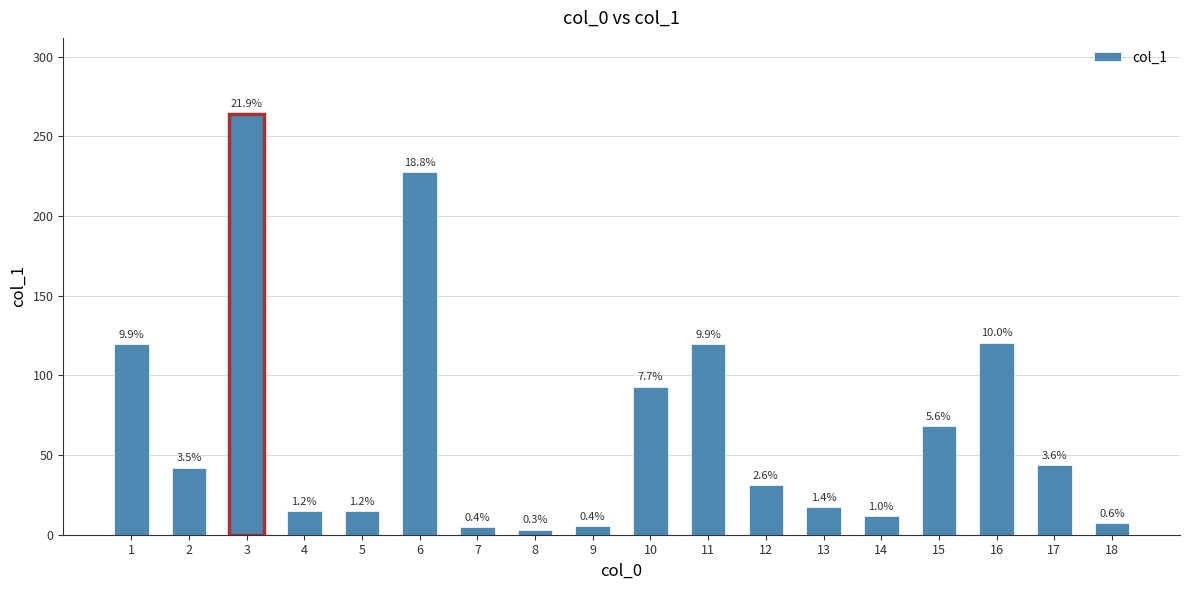

What is the average value?

67.1